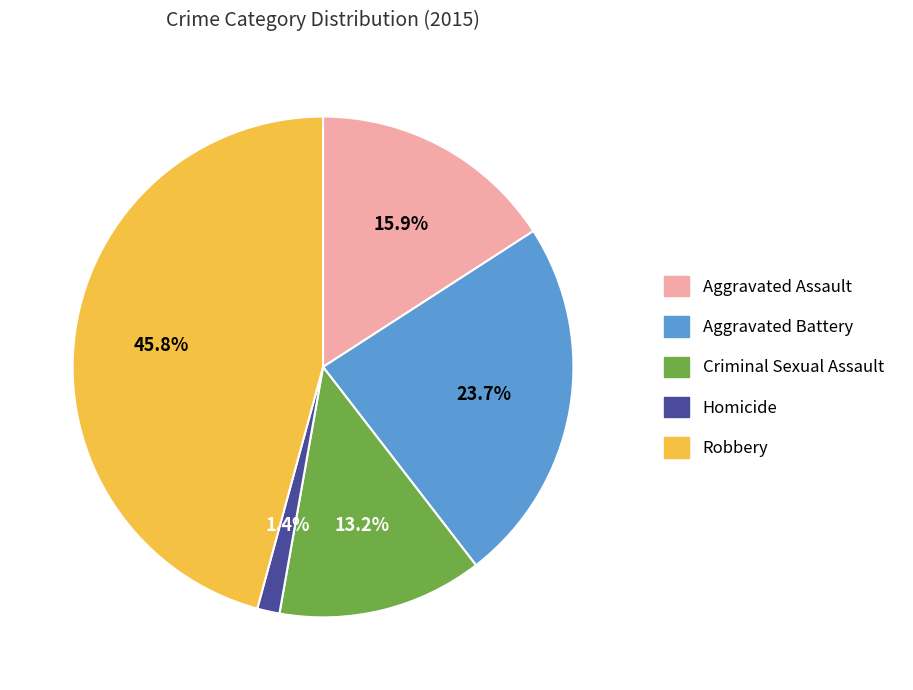

Is there a majority slice in this chart?

No